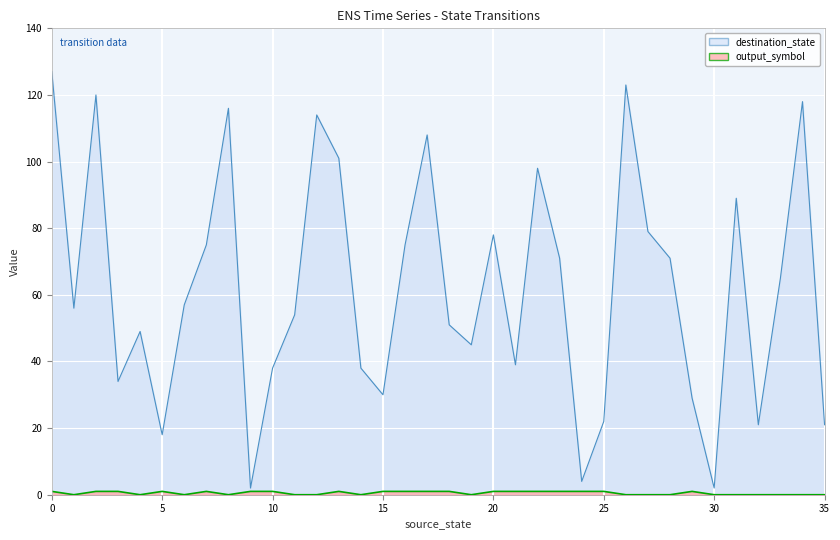

True or false: destination_state and output_symbol cross at least once.

False